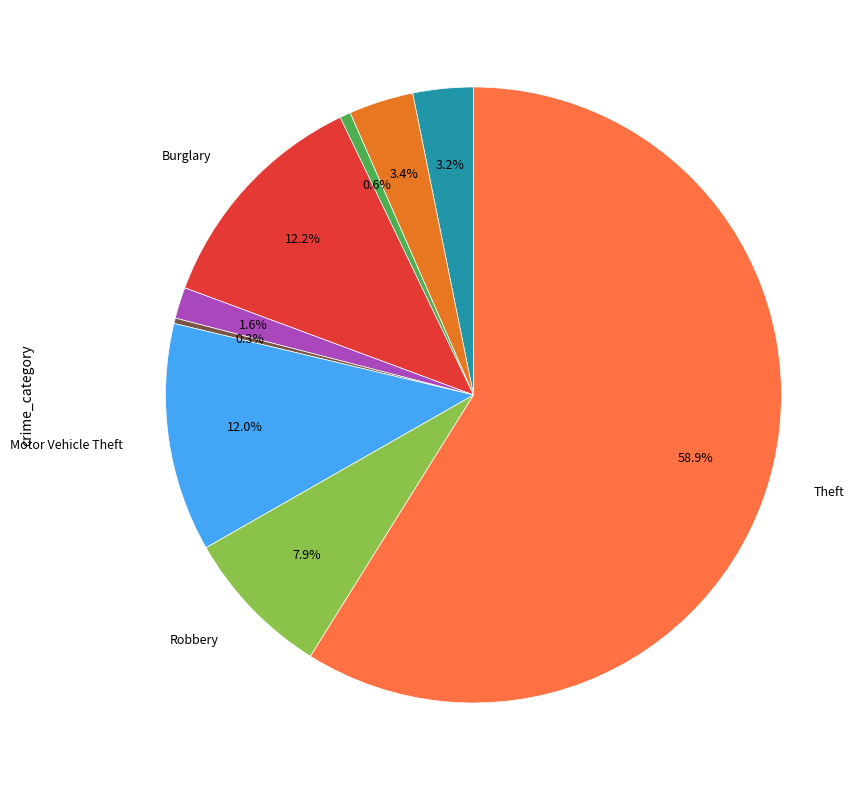

Is there any slice that represents more than half of the pie?

Yes